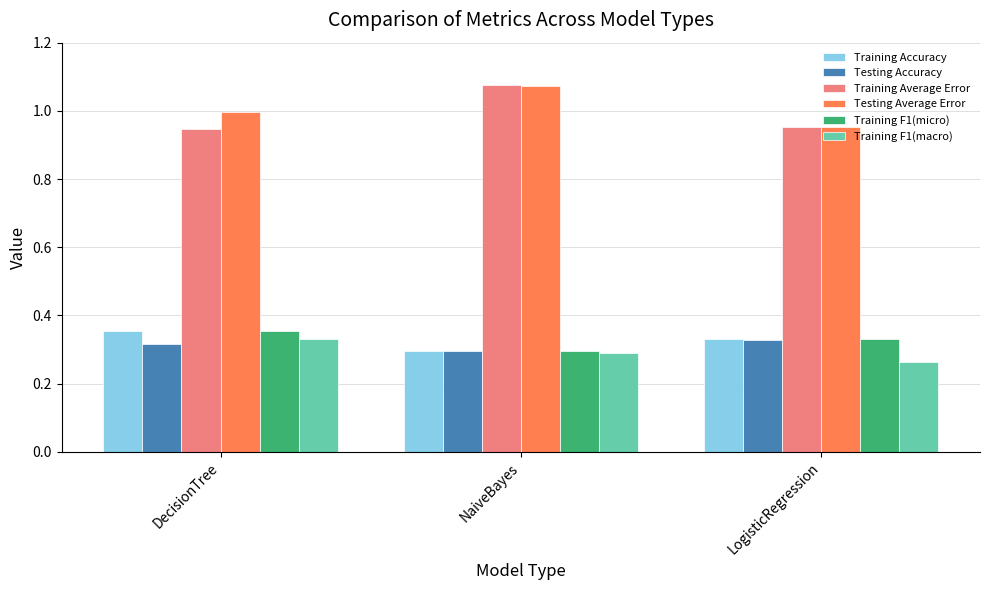

Rank the categories by Training F1(macro) value from lowest to highest.

LogisticRegression, NaiveBayes, DecisionTree